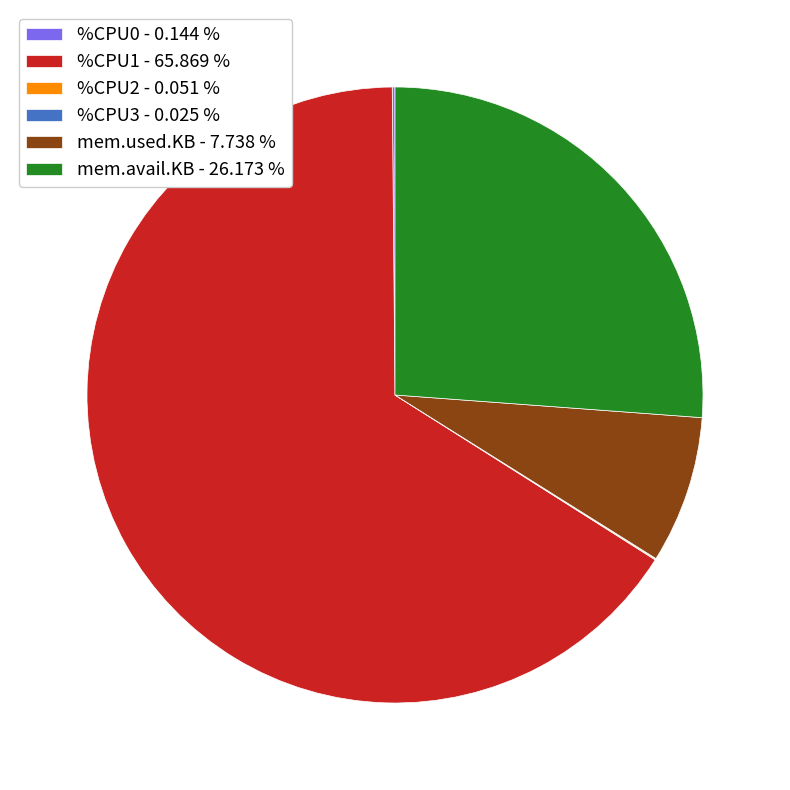

Is the sum of %CPU1 - 65.869 % and mem.avail.KB - 26.173 % greater than half?

Yes